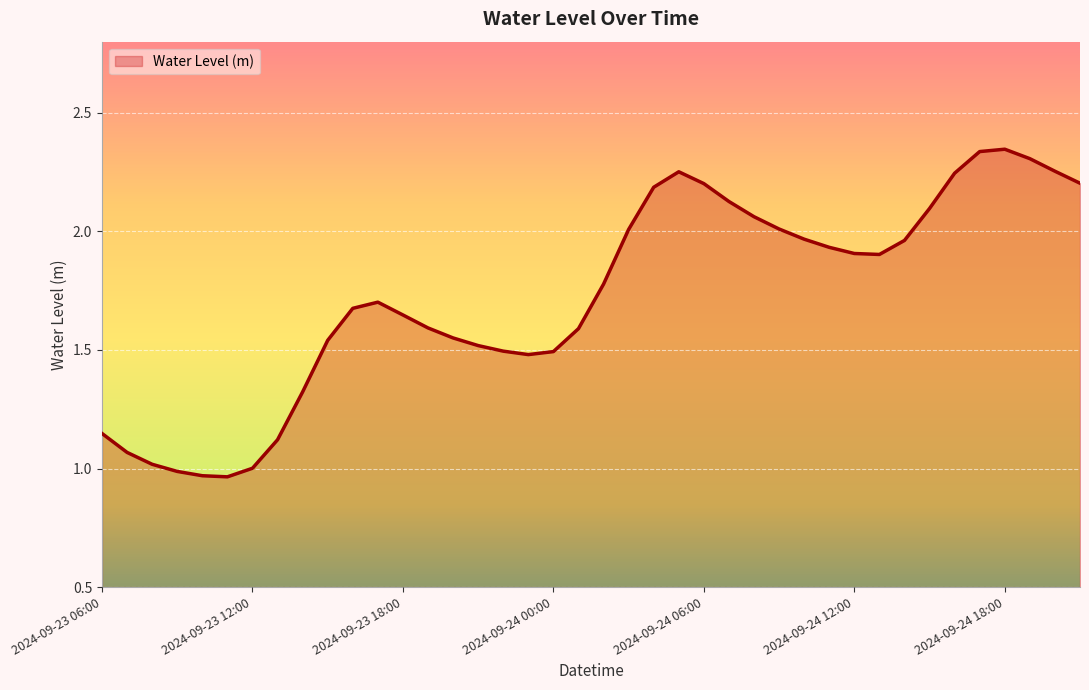

Count the number of data series in this chart.

1